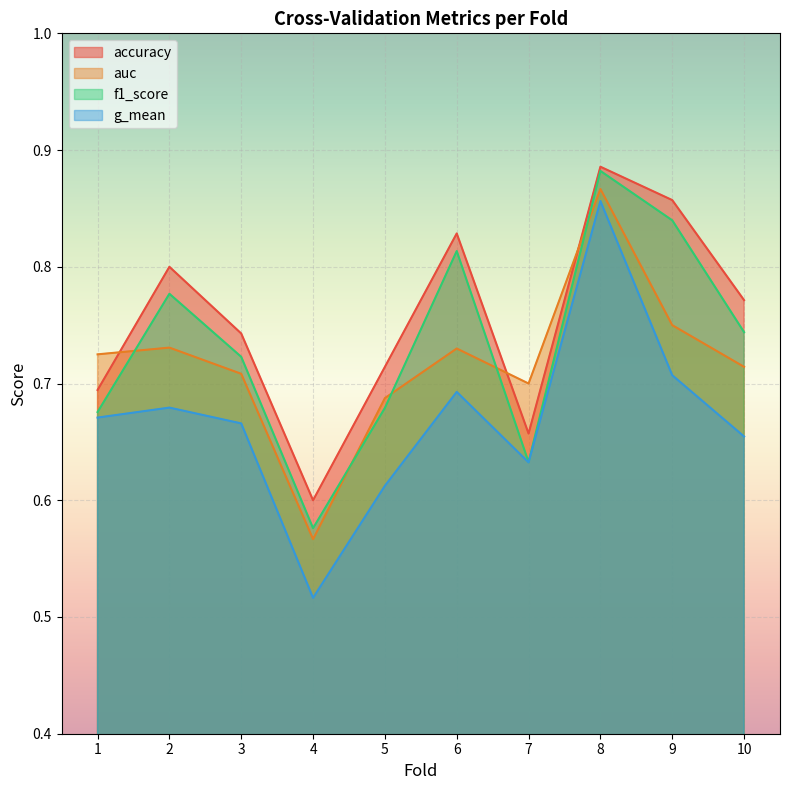

Rank the series at 1 from highest to lowest value.

auc, accuracy, f1_score, g_mean